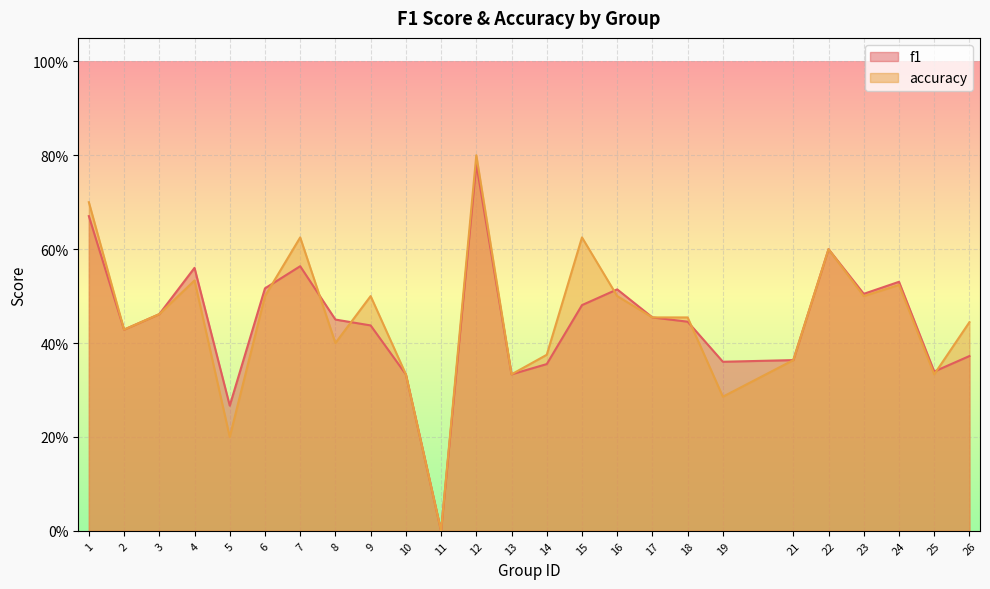

At which category is the sum across all series the highest?

12